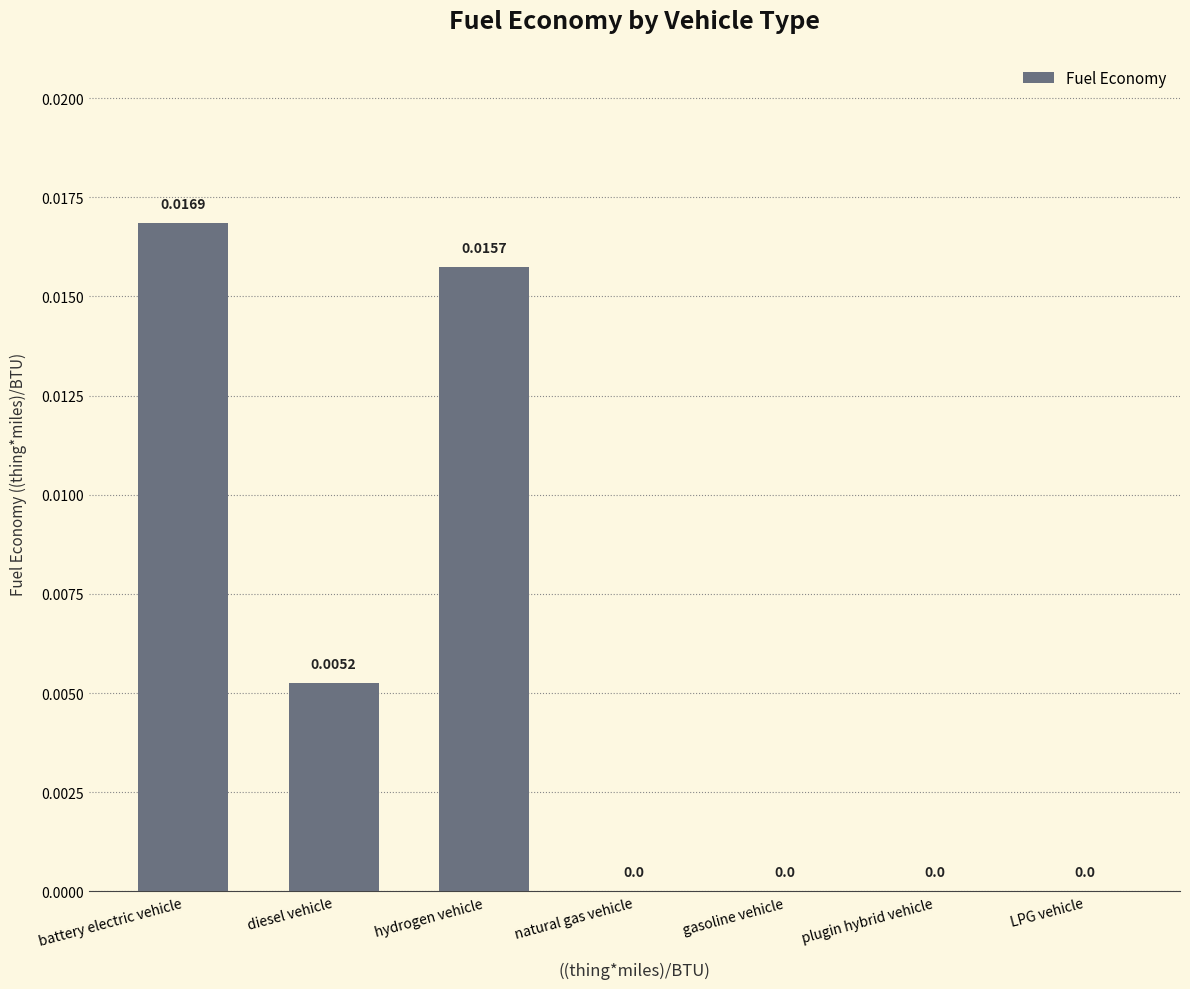

Between battery electric vehicle and plugin hybrid vehicle, which is larger?

battery electric vehicle